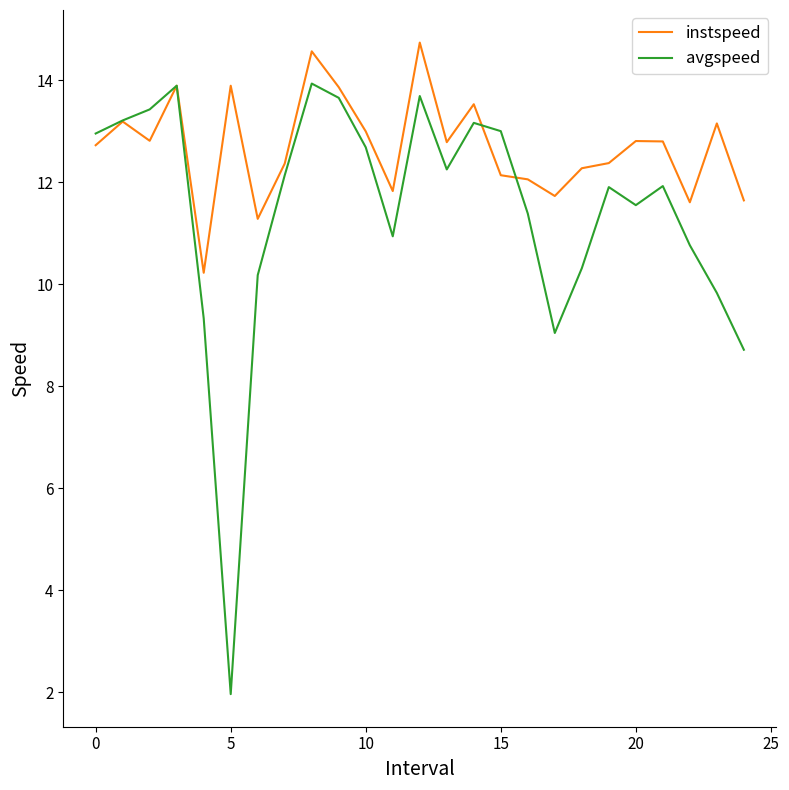

How many lines are shown in the chart?

2